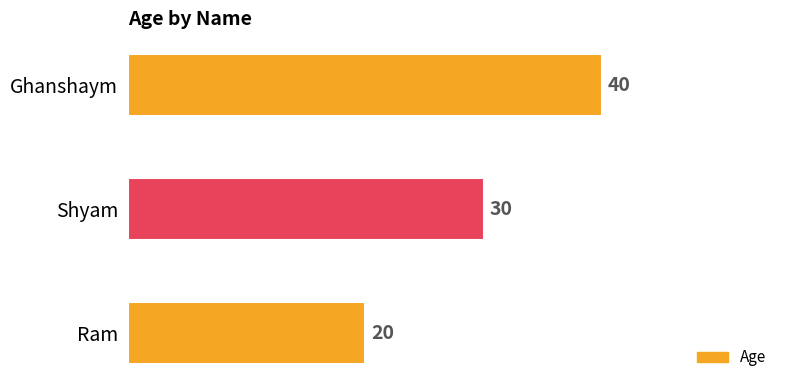

Rank the categories by value from lowest to highest.

Ram, Shyam, Ghanshaym